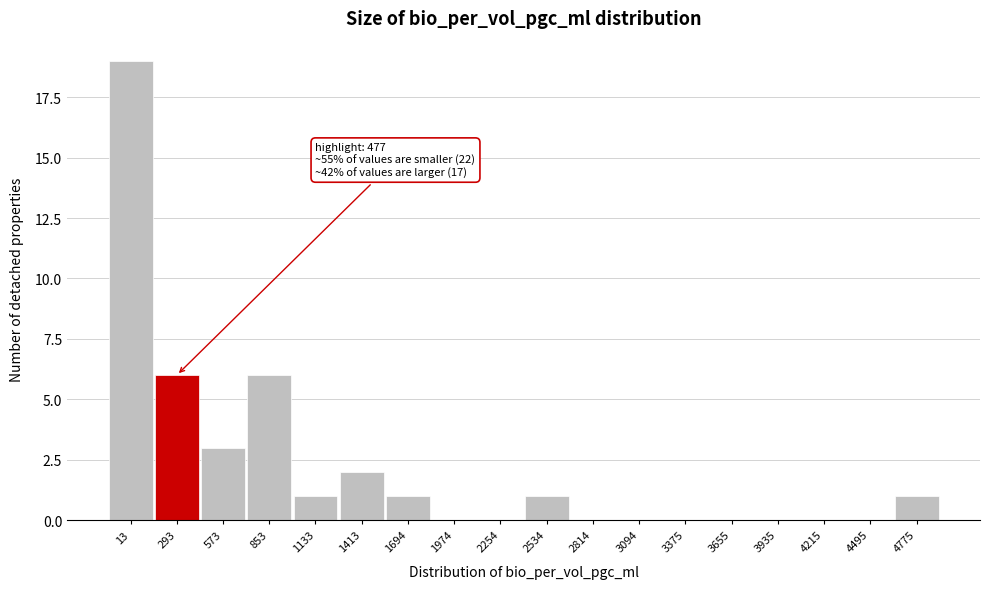

True or false: the data shows 11 at 3655.

False